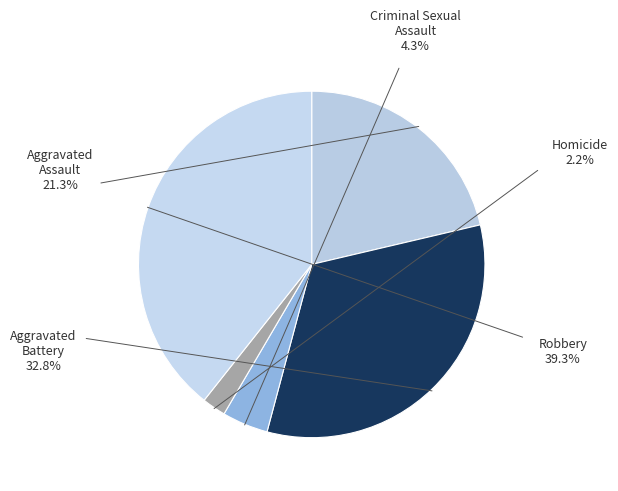

To the nearest percent, what is the average slice percentage?

20%